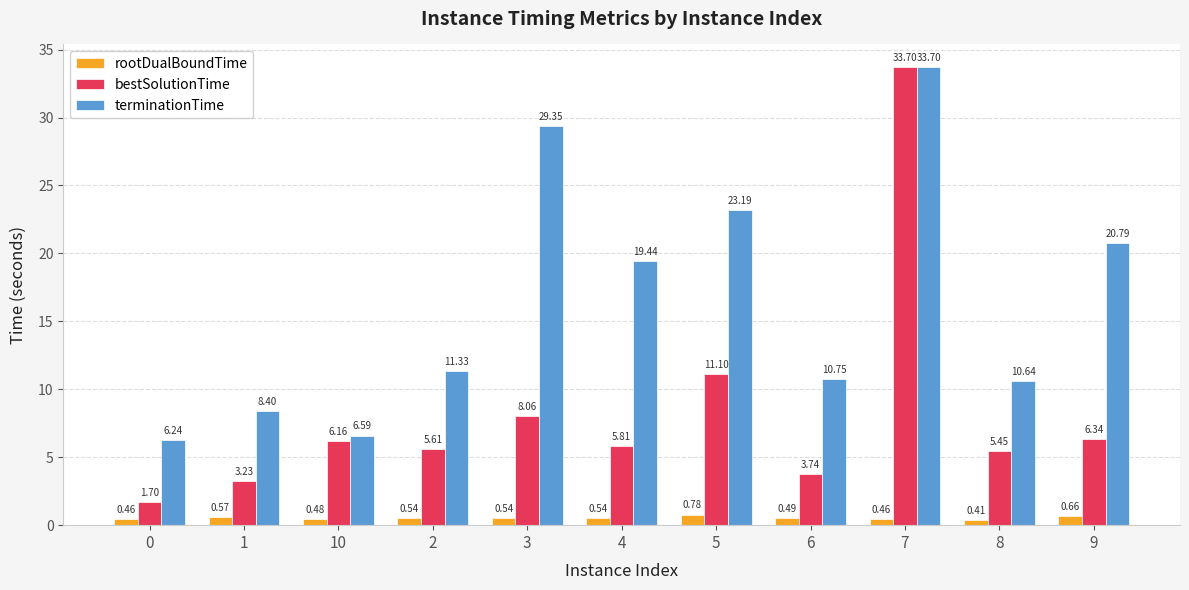

How many bars are there in each group?

3